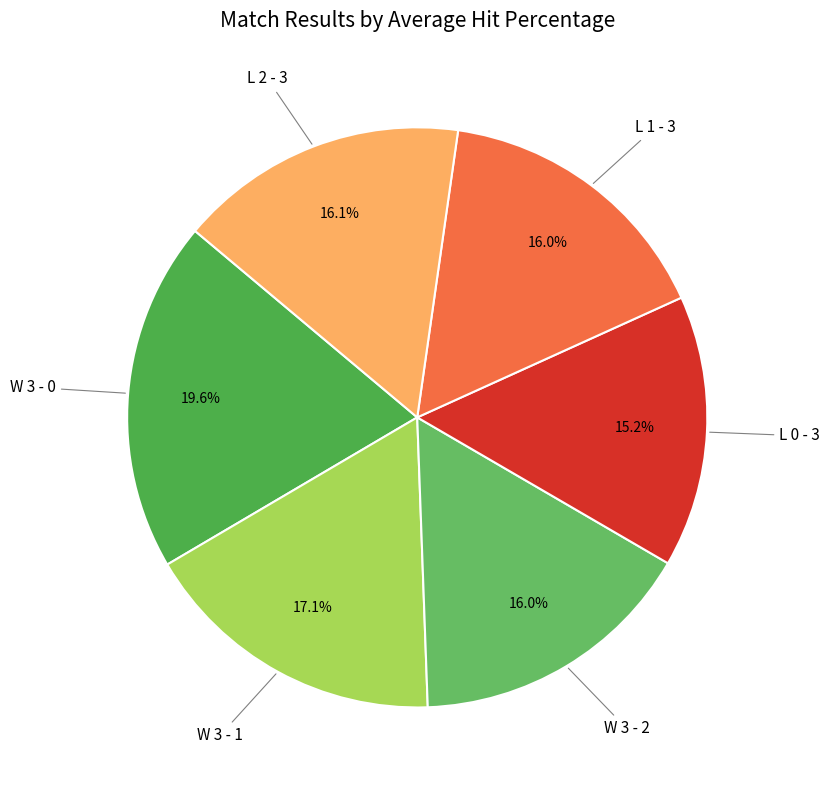

To the nearest percent, what portion does L 2 - 3 represent?

16%